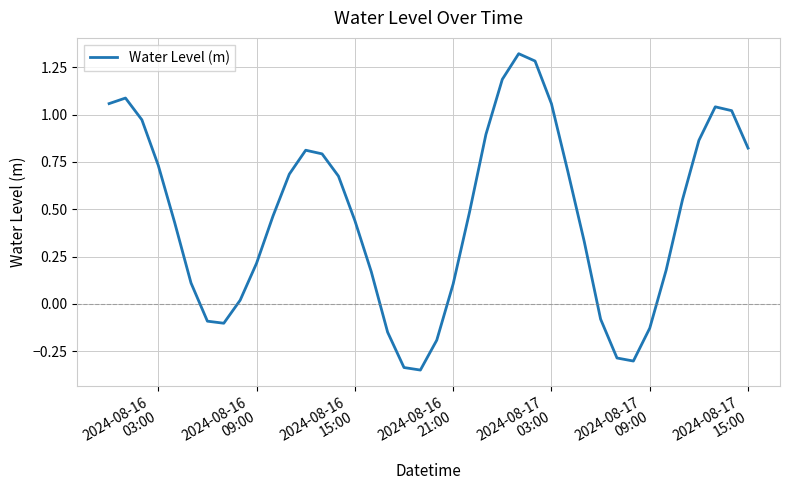

What is the difference between the maximum and minimum values?

1.7